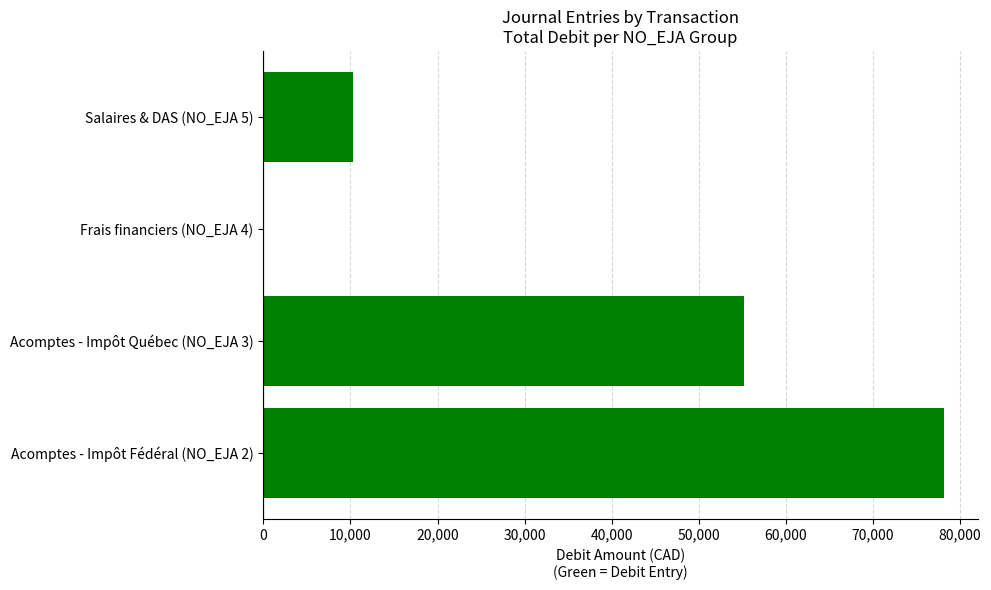

The value at Acomptes - Impôt Québec (NO_EJA 3) is 93691.3. True or false?

False